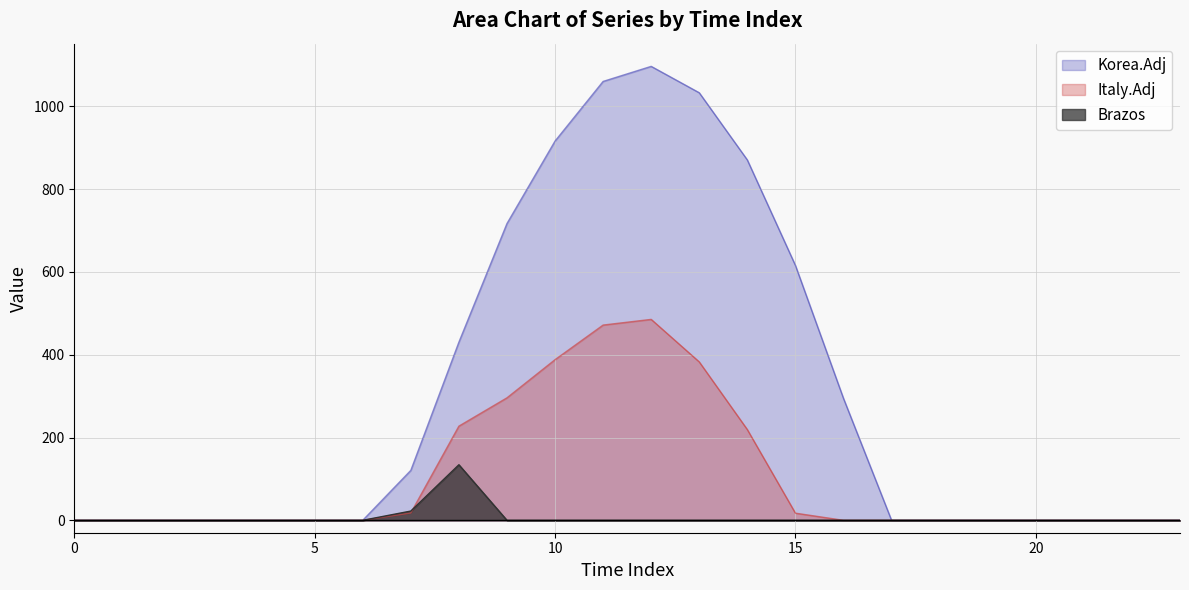

Reading left to right, transcribe all the data shown in this chart.

series_0: 0=0.0	1=0.0	2=0.0	3=0.0	4=0.0	5=0.0	6=0.0	7=120.6	8=430.3	9=716.9	10=916.2	11=1060.3	12=1096.7	13=1032.9	14=870.6	15=615.9	16=294.5	17=0.0	18=0.0	19=0.0	20=0.0	21=0.0	22=0.0	23=0.0
series_1: 0=0.0	1=0.0	2=0.0	3=0.0	4=0.0	5=0.0	6=0.0	7=17.7	8=227.5	9=295.9	10=388.1	11=471.7	12=485.4	13=382.7	14=219.2	15=17.3	16=0.0	17=0.0	18=0.0	19=0.0	20=0.0	21=0.0	22=0.0	23=0.0
series_2: 0=0.0	1=0.0	2=0.0	3=0.0	4=0.0	5=0.0	6=0.0	7=22.3	8=134.2	9=0.0	10=0.0	11=0.0	12=0.0	13=0.0	14=0.0	15=0.0	16=0.0	17=0.0	18=0.0	19=0.0	20=0.0	21=0.0	22=0.0	23=0.0